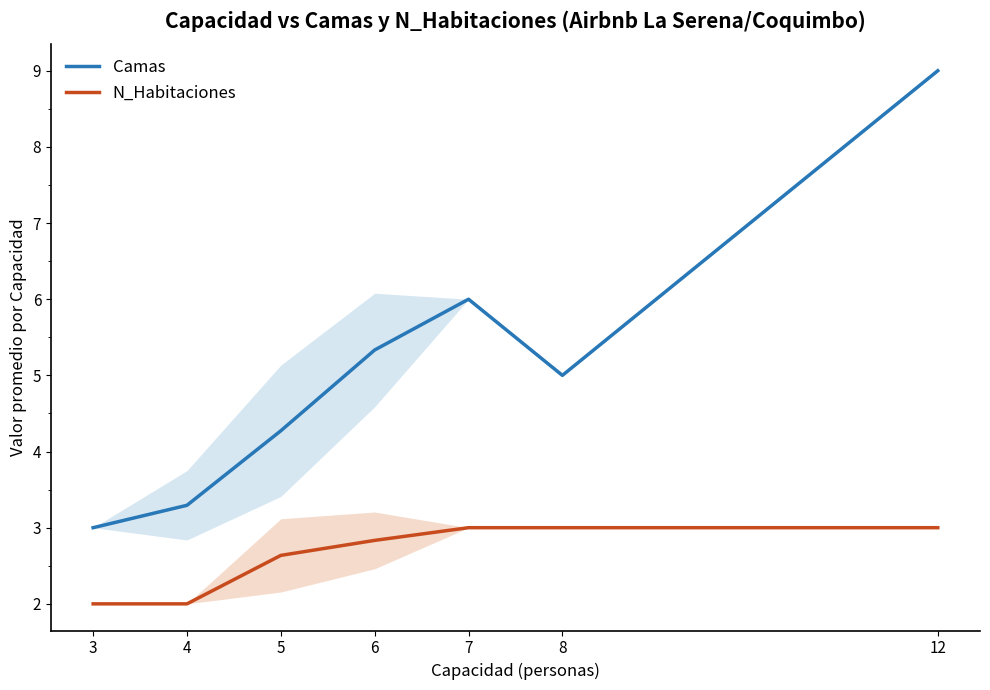

At which category is the sum across all series the highest?

12